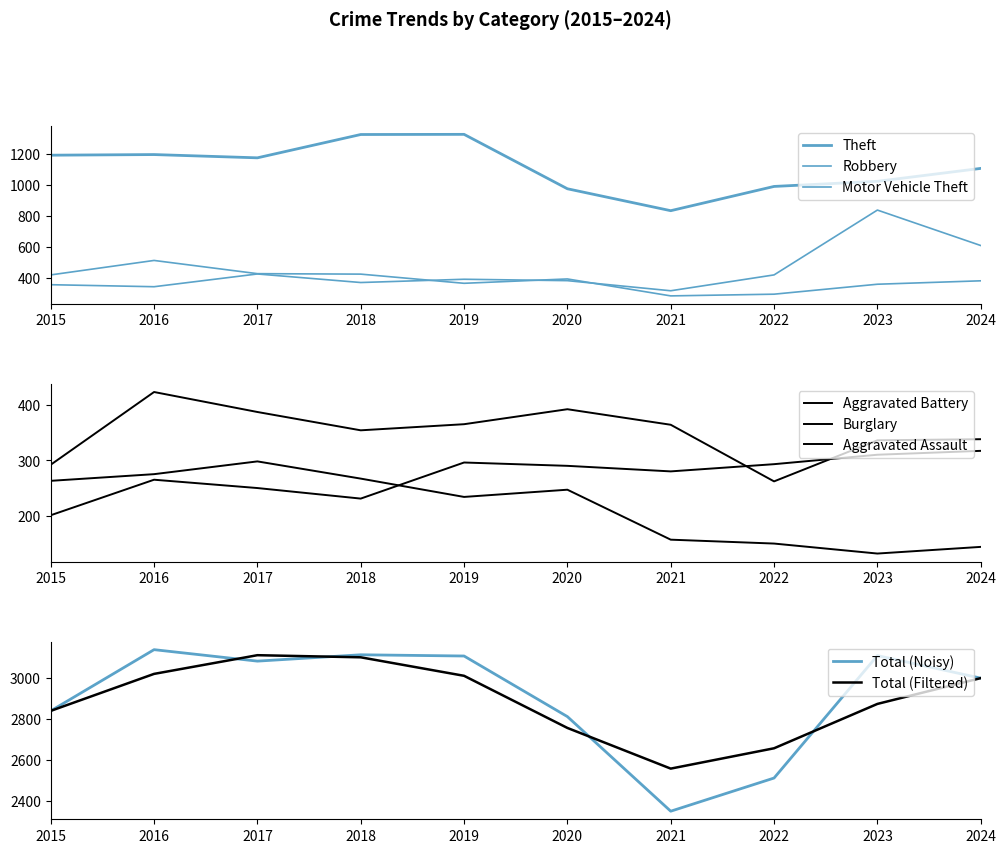

Rank the categories by Aggravated Battery value from lowest to highest.

2022, 2015, 2023, 2024, 2018, 2021, 2019, 2017, 2020, 2016